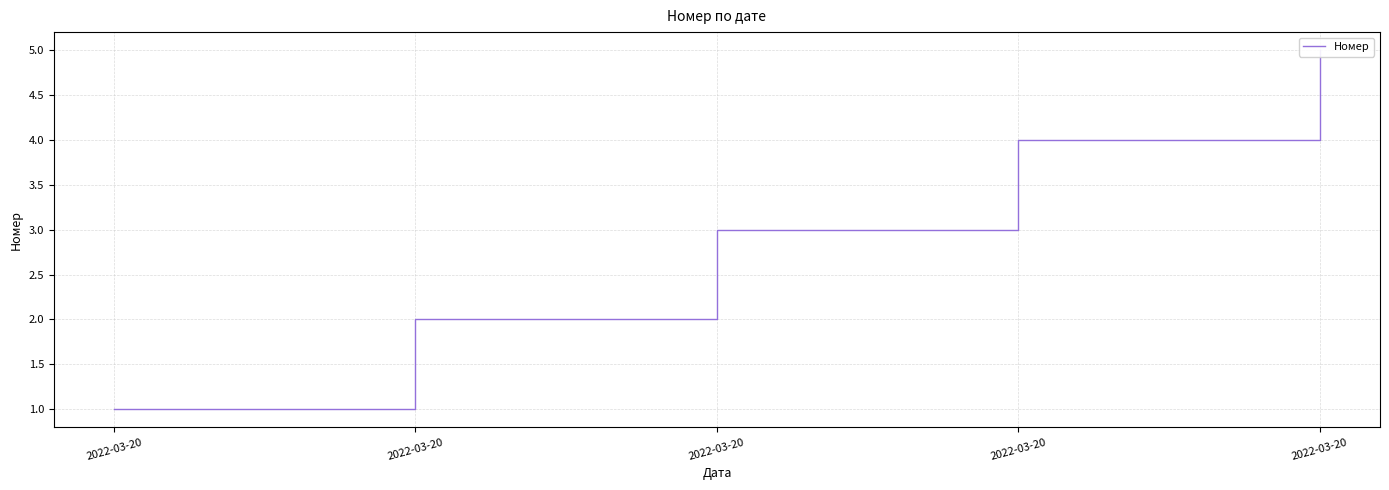

List the labels in order of value, largest first.

2022-03-20, 2022-03-20, 2022-03-20, 2022-03-20, 2022-03-20